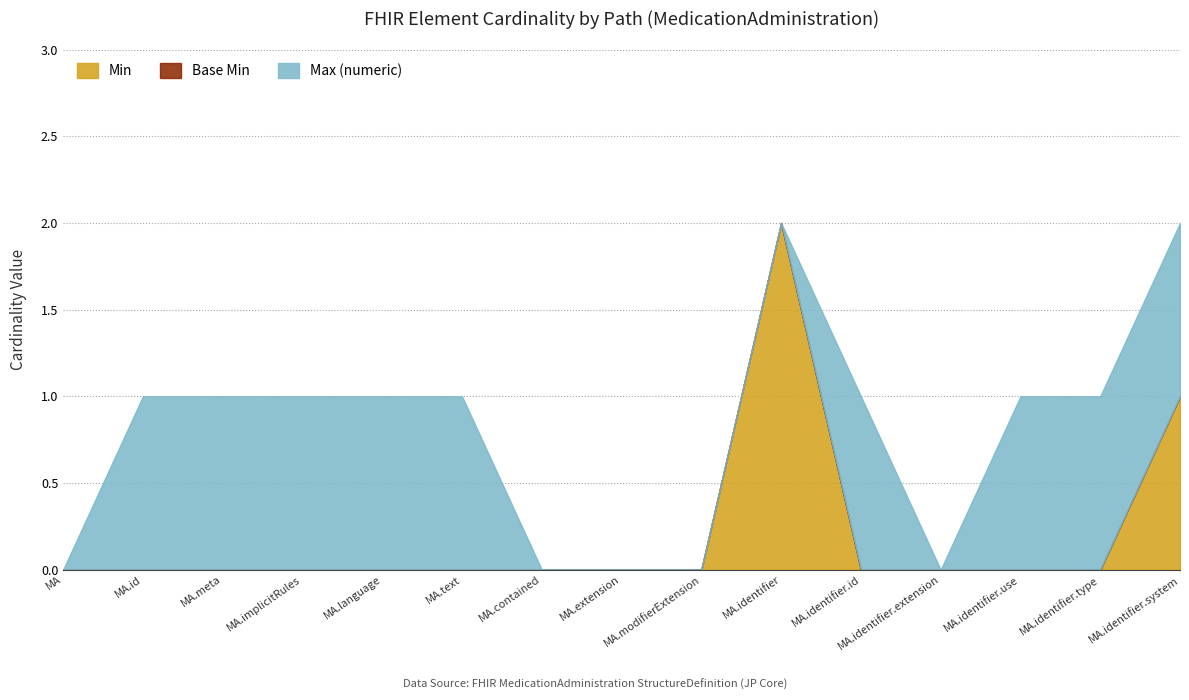

Rank the series by their average value, from highest to lowest.

Max (numeric), Min, Base Min